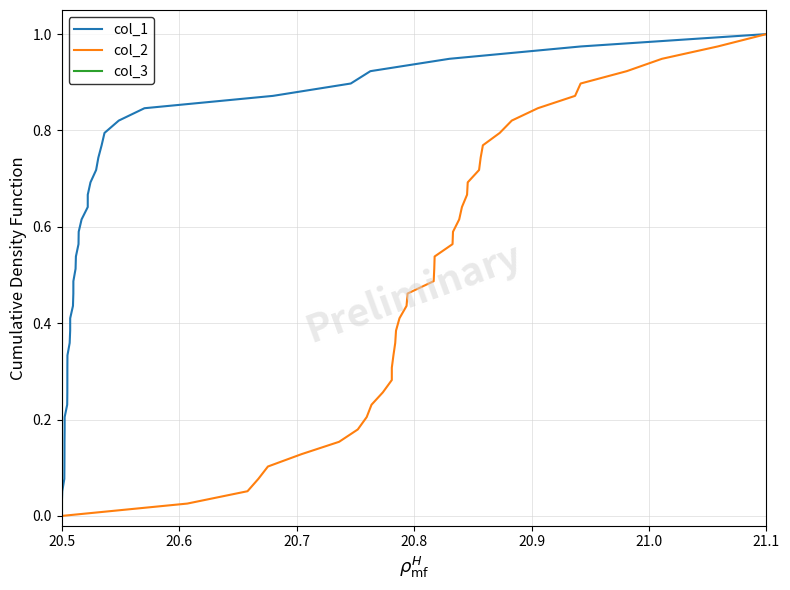

What is the average value of the col_1 series?

0.5